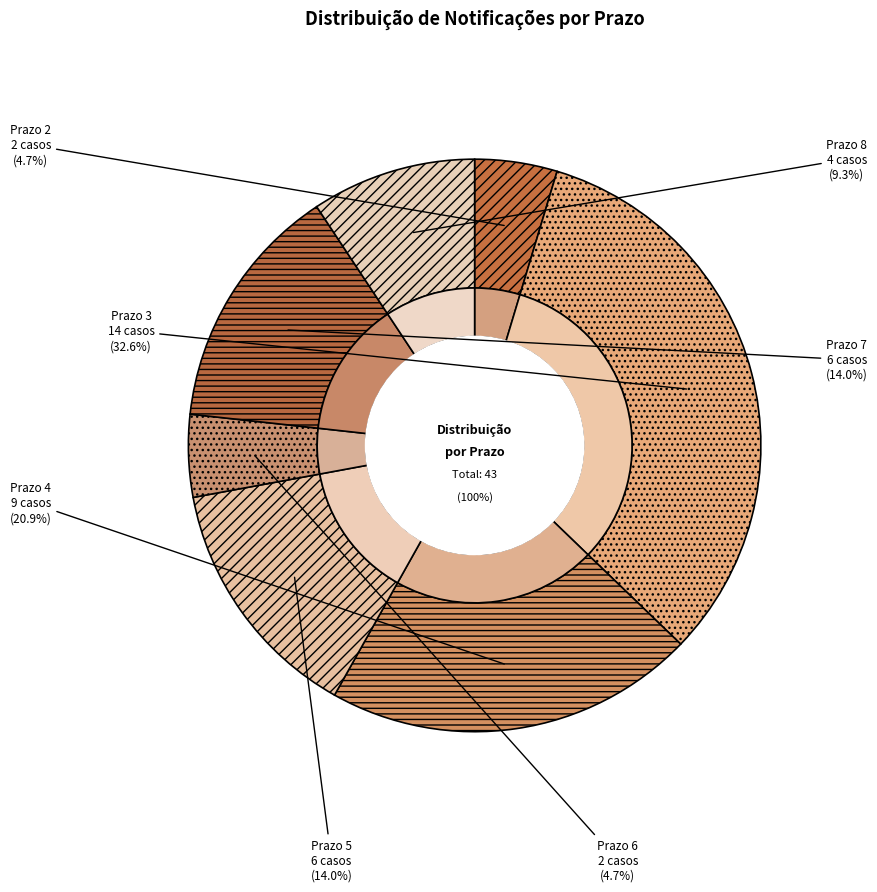

To the nearest percent, what portion does 8 represent?

9%